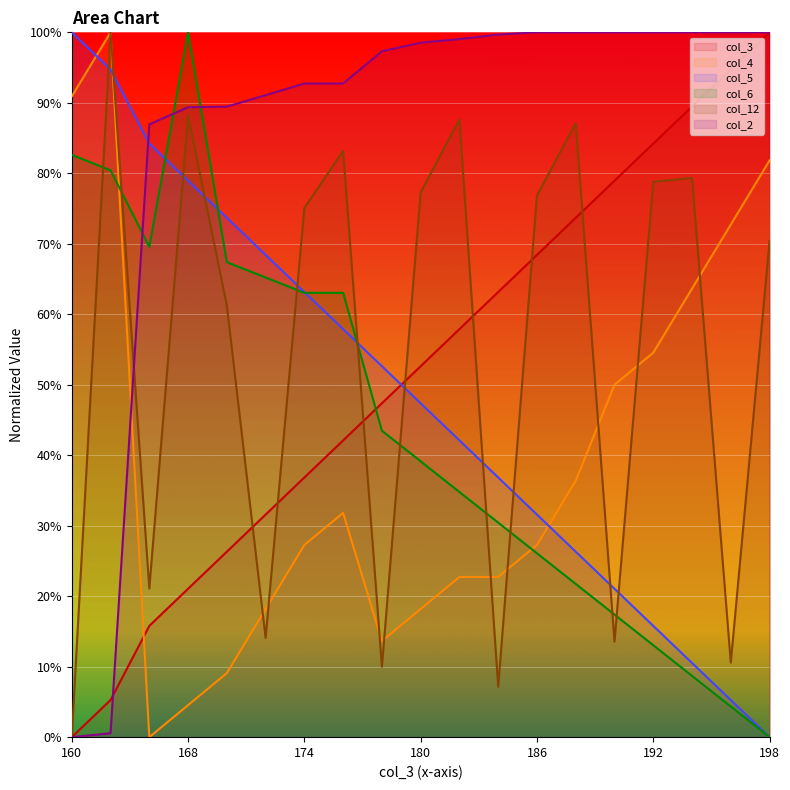

List the labels in order of col_2 value, smallest first.

160, 162, 166, 168, 170, 172, 174, 176, 178, 180, 182, 184, 186, 188, 190, 192, 194, 196, 198